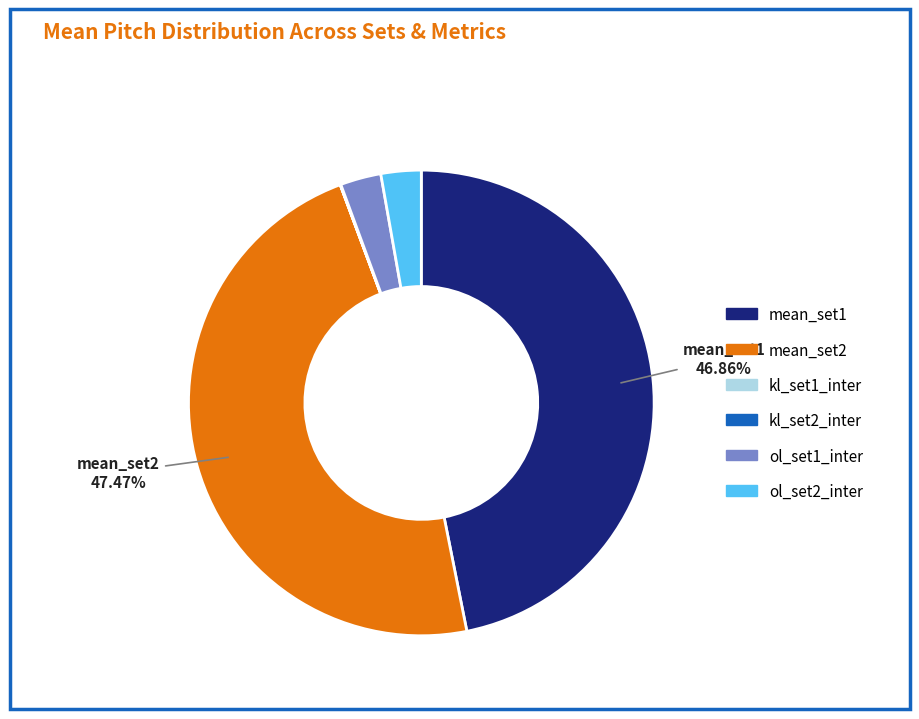

Between ol_set2_inter and mean_set2, which is larger?

mean_set2